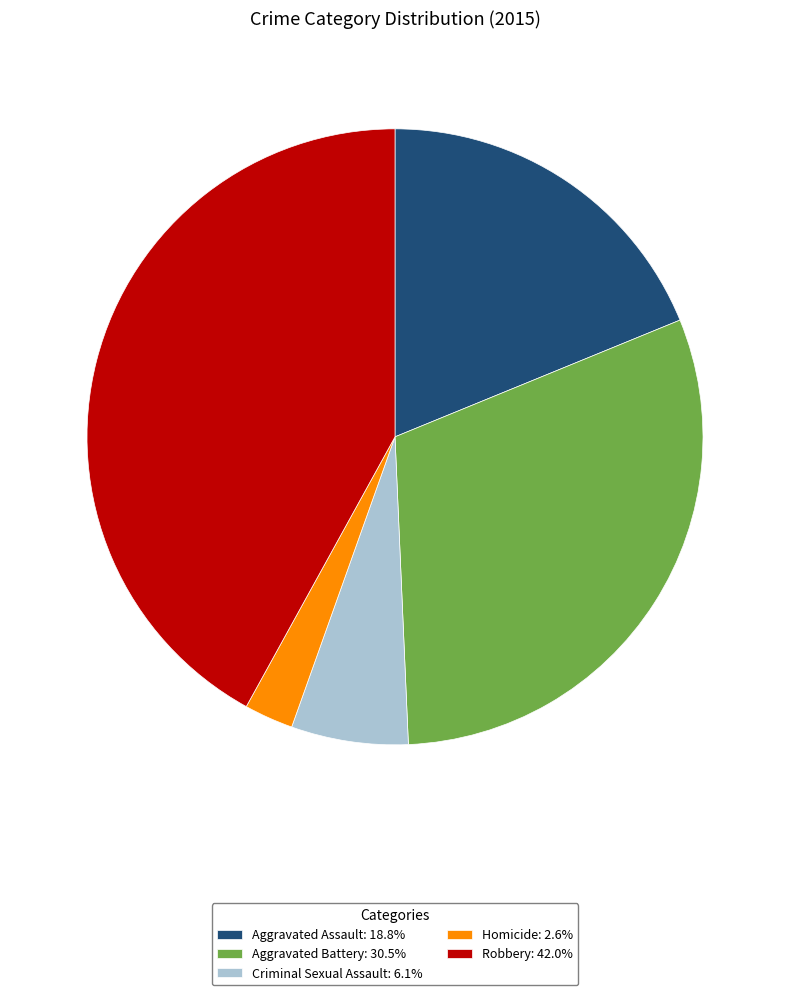

Is there any slice that represents more than half of the pie?

No